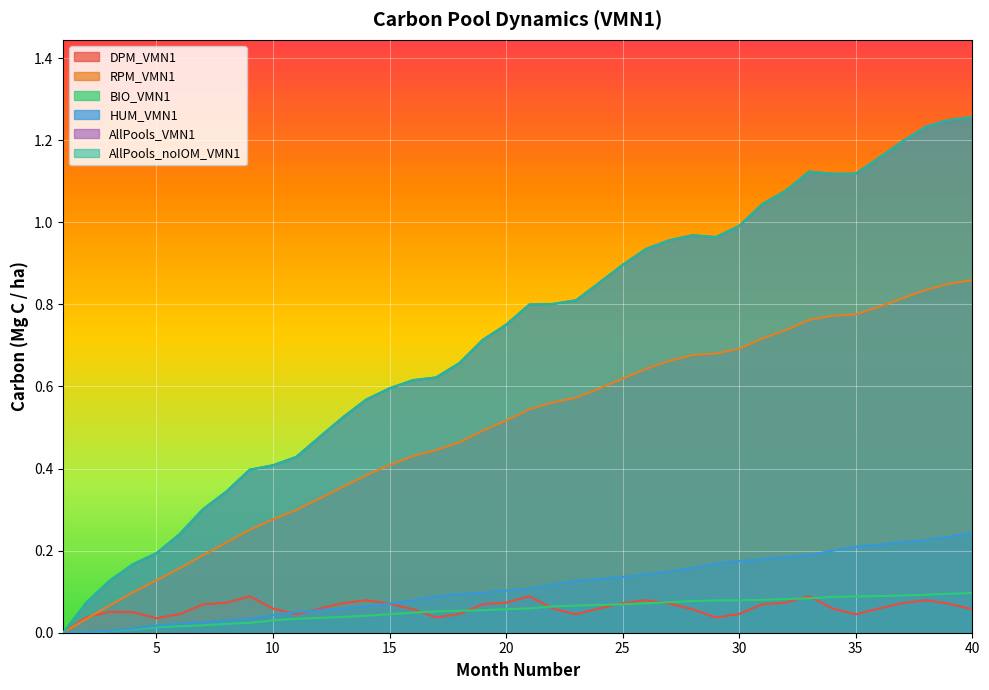

What are all the series names shown in the legend?

DPM_VMN1, RPM_VMN1, BIO_VMN1, HUM_VMN1, AllPools_VMN1, AllPools_noIOM_VMN1